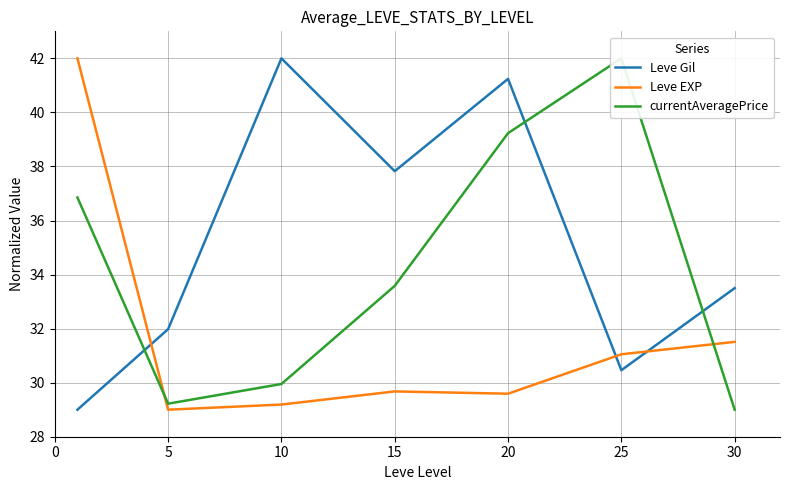

True or false: Leve EXP and Leve Gil intersect in this chart.

True